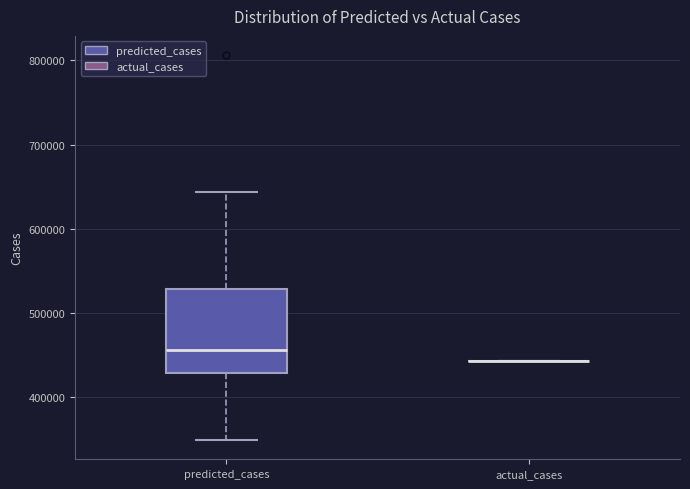

Which box is the tallest, from its lower edge to its upper edge?

predicted_cases